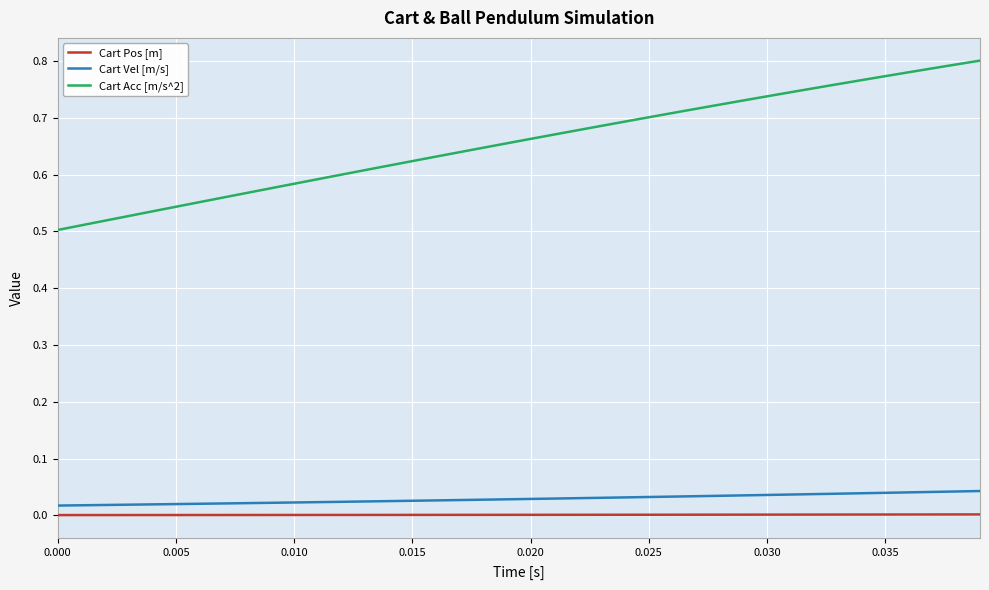

True or false: Cart Acc [m/s^2] and Cart Vel [m/s] cross at least once.

False